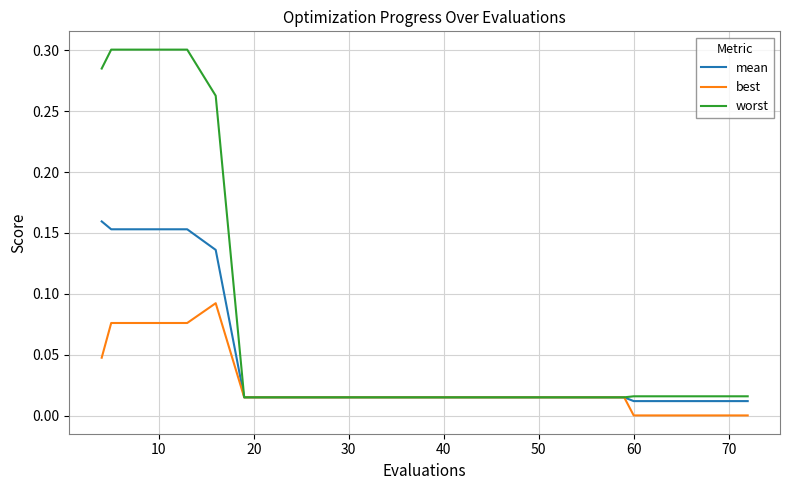

Which series has the largest total across all categories?

worst